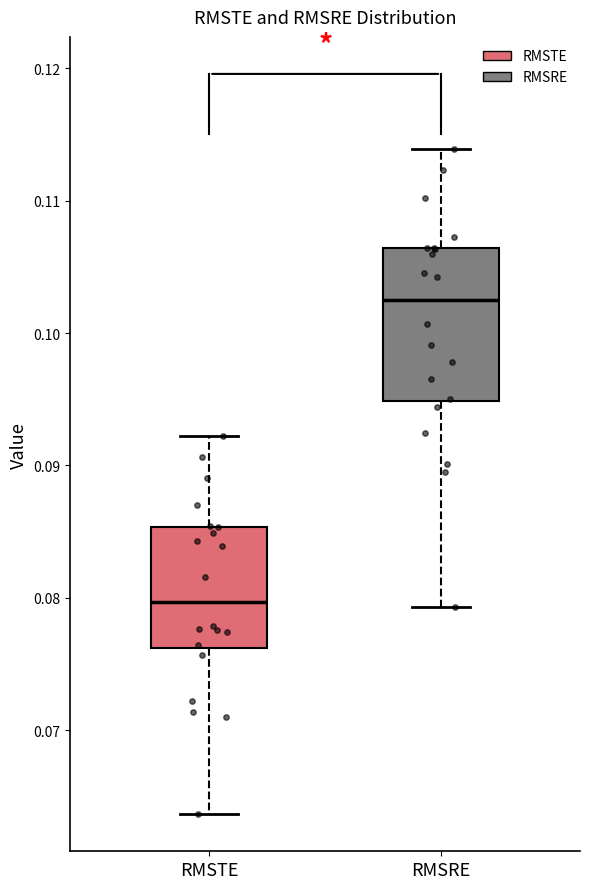

Which box is the tallest, from its lower edge to its upper edge?

RMSRE